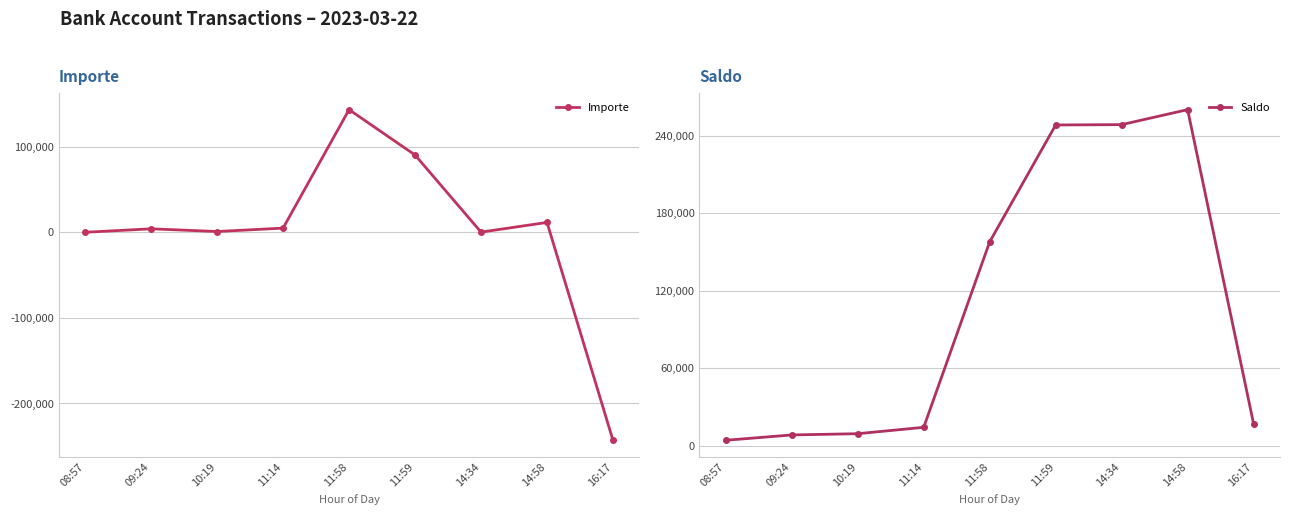

What is the sum of the Saldo values at 11:58 and 08:57?

162223.6